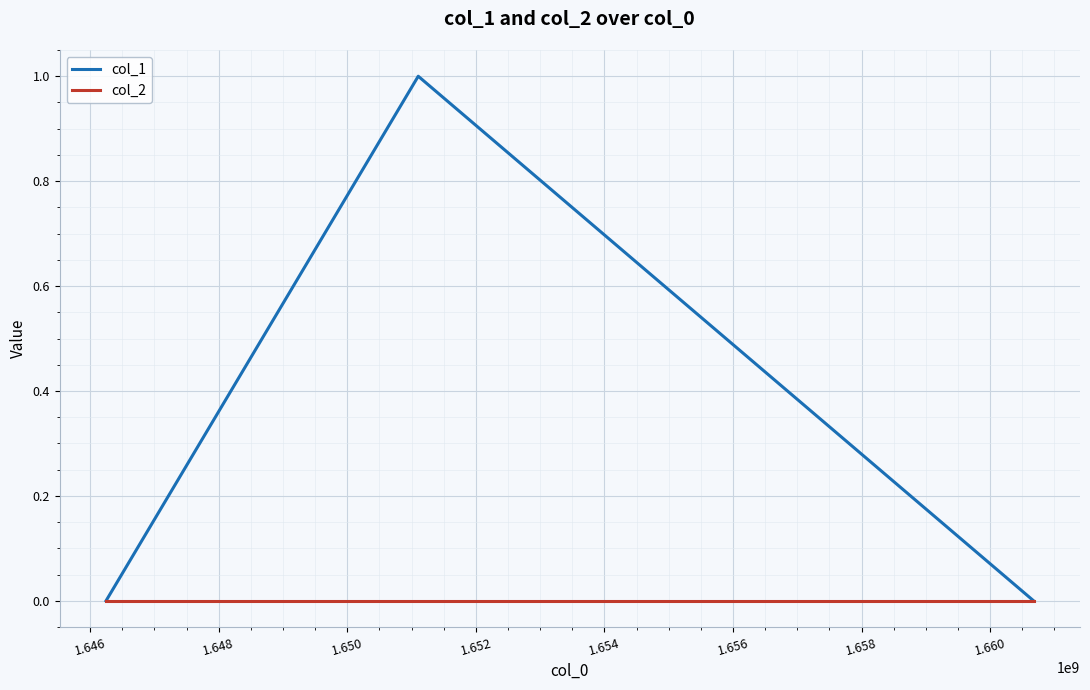

What are all the series names shown in the legend?

col_1, col_2